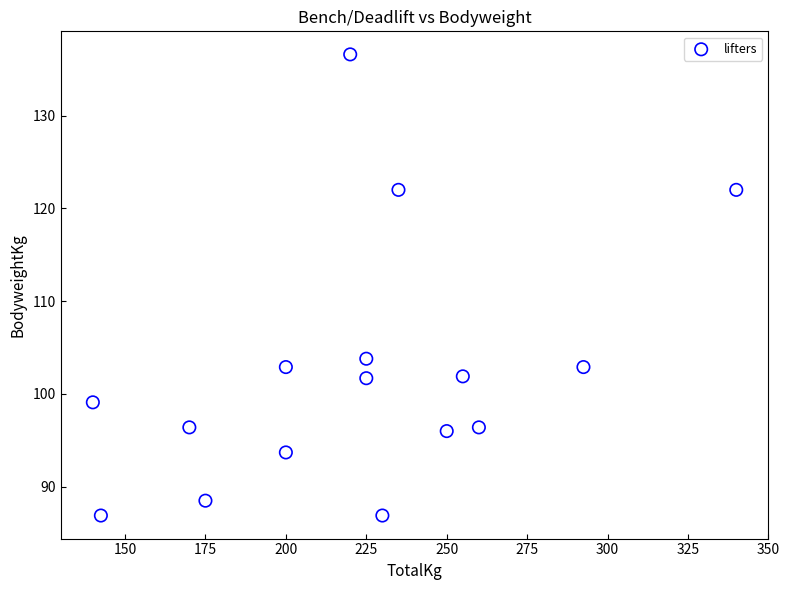

What is the range of Y values (max minus min)?

49.7